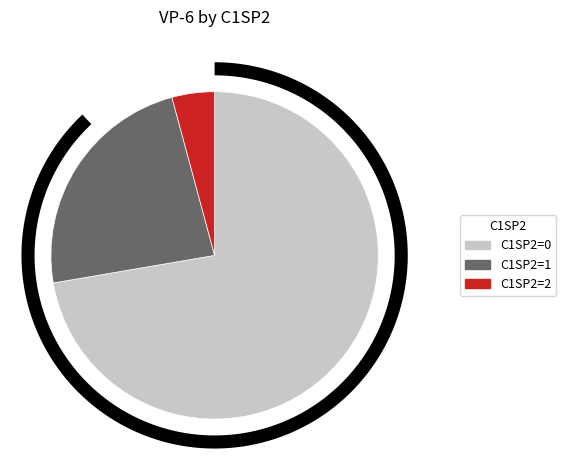

Does C1SP2=1 account for over 50% of the chart?

No